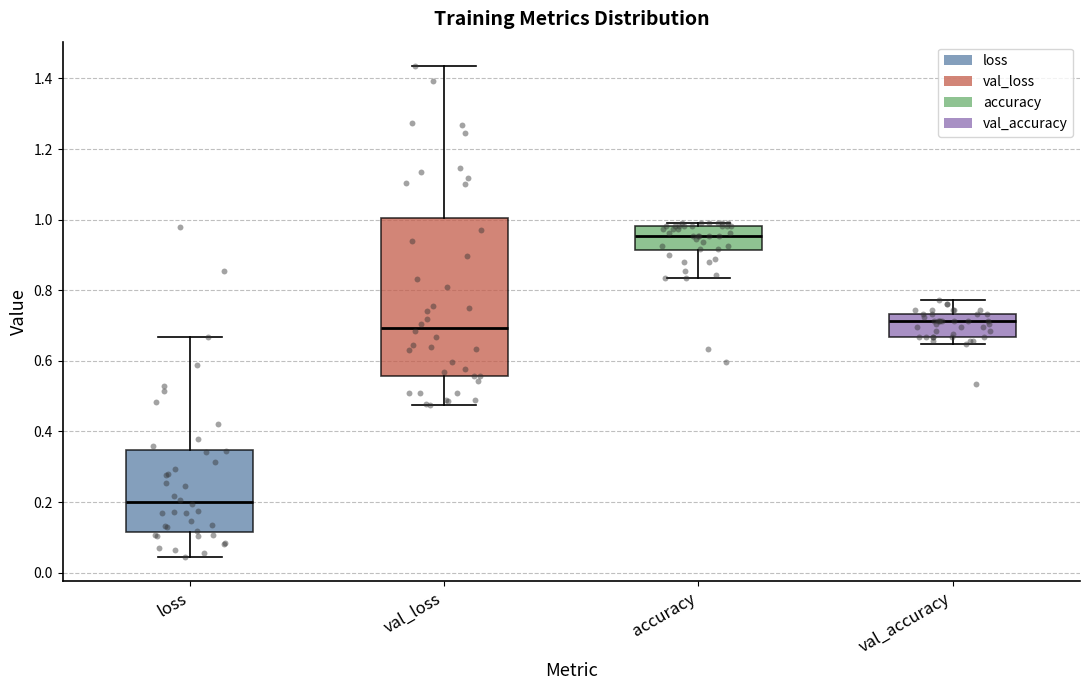

Which box's median line is the lowest?

loss